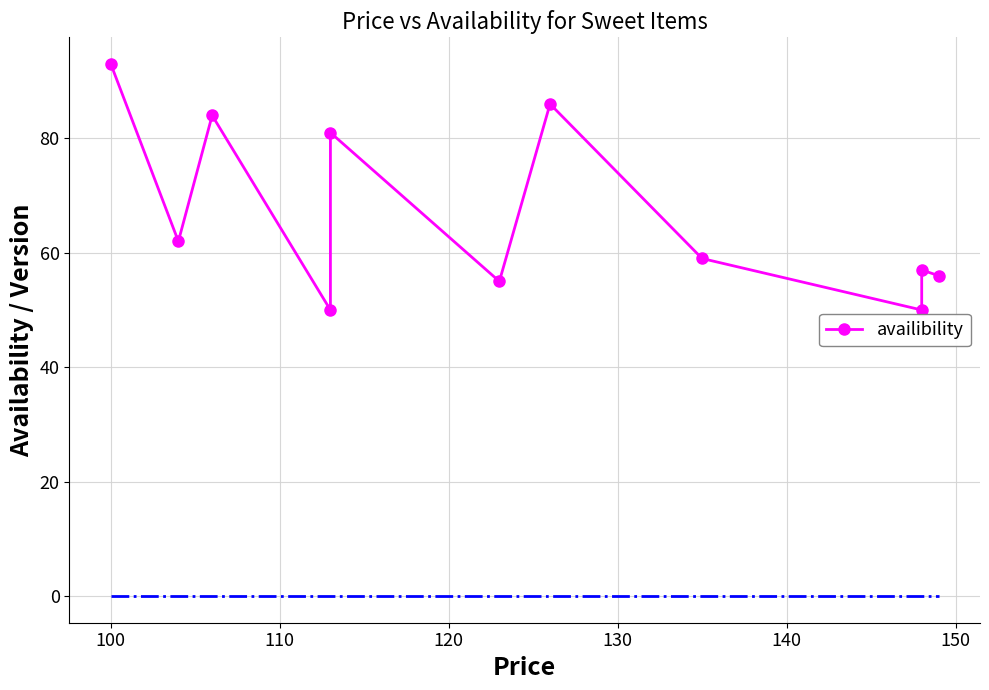

What is the change in value from 90 to 120?

-43